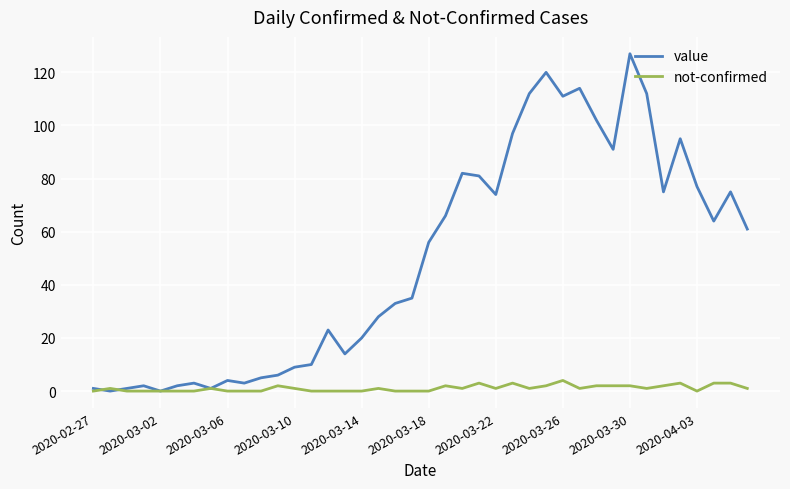

Which series has the largest total across all categories?

value